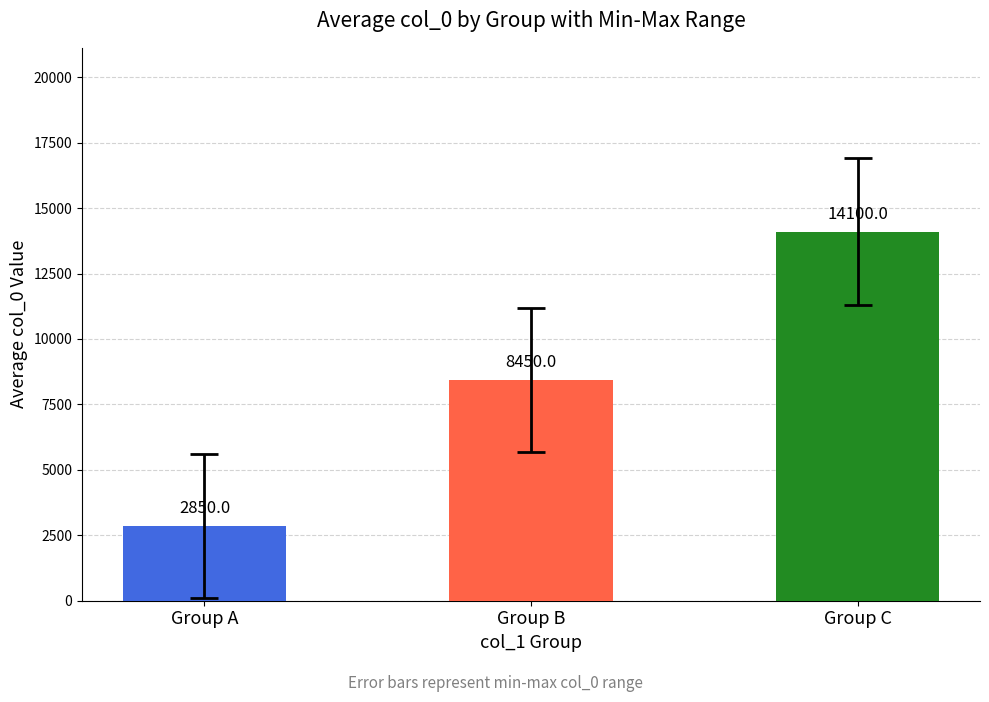

What is the value of the 1st bar from the left?

2850